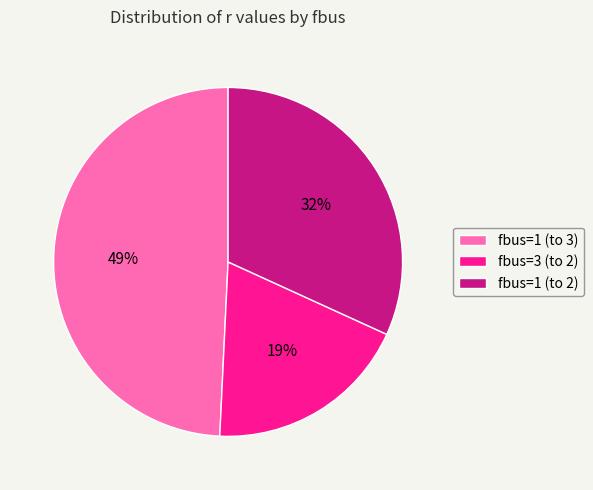

To the nearest percent, what is the combined percentage of fbus=1 (to 2) and fbus=3 (to 2)?

51%